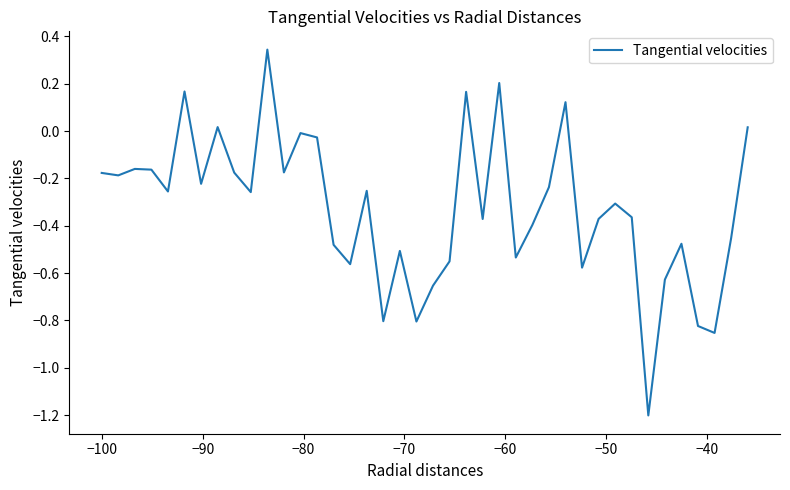

What is the difference between the maximum and minimum values?

1.5